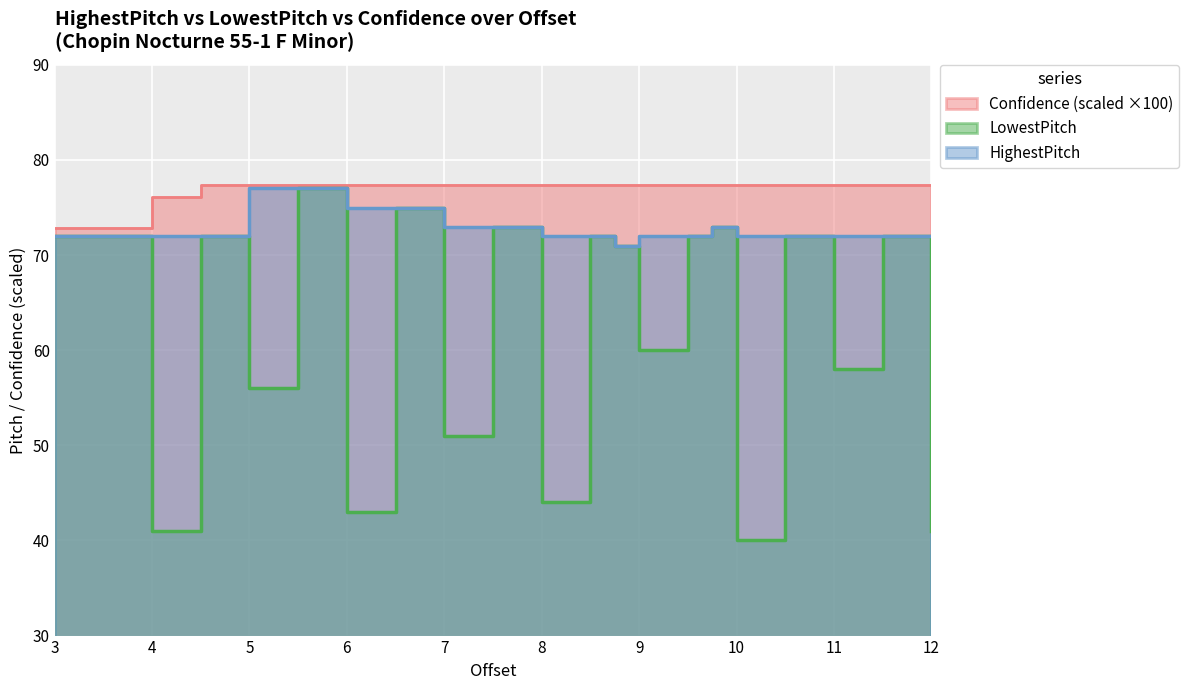

What is the label of the 12th point from the right?

7.5